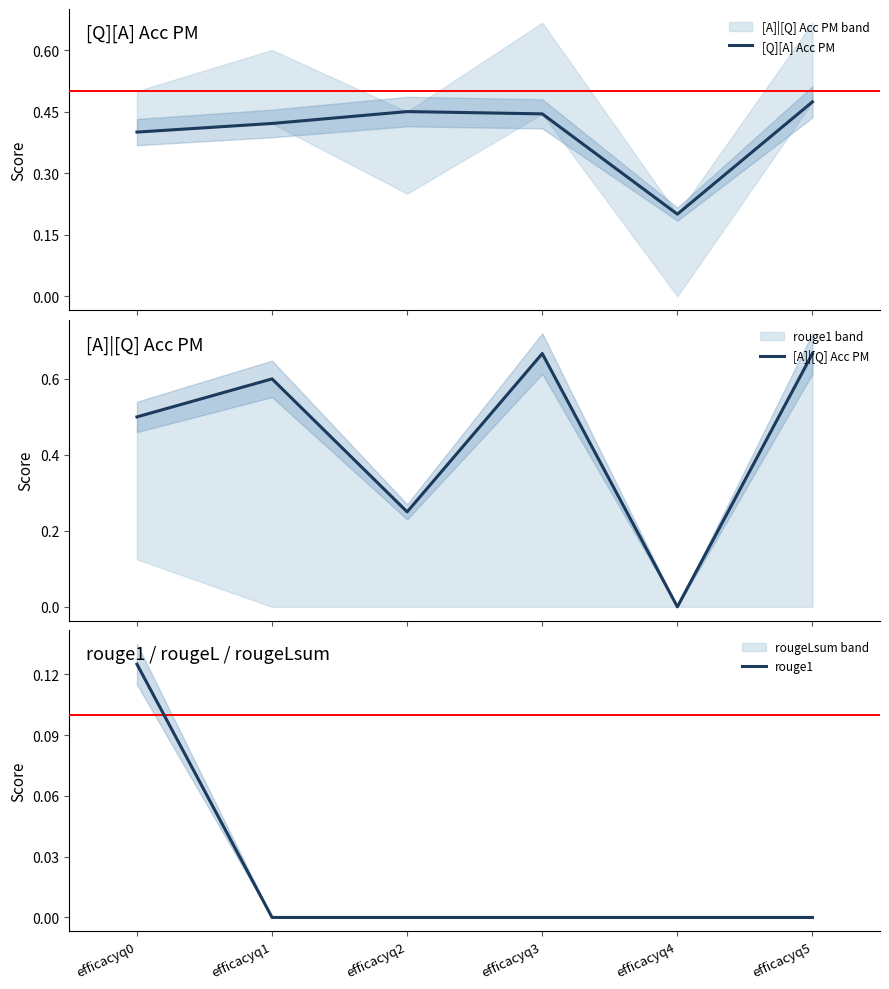

Which series has the largest total across all categories?

[A]|[Q] Acc PM